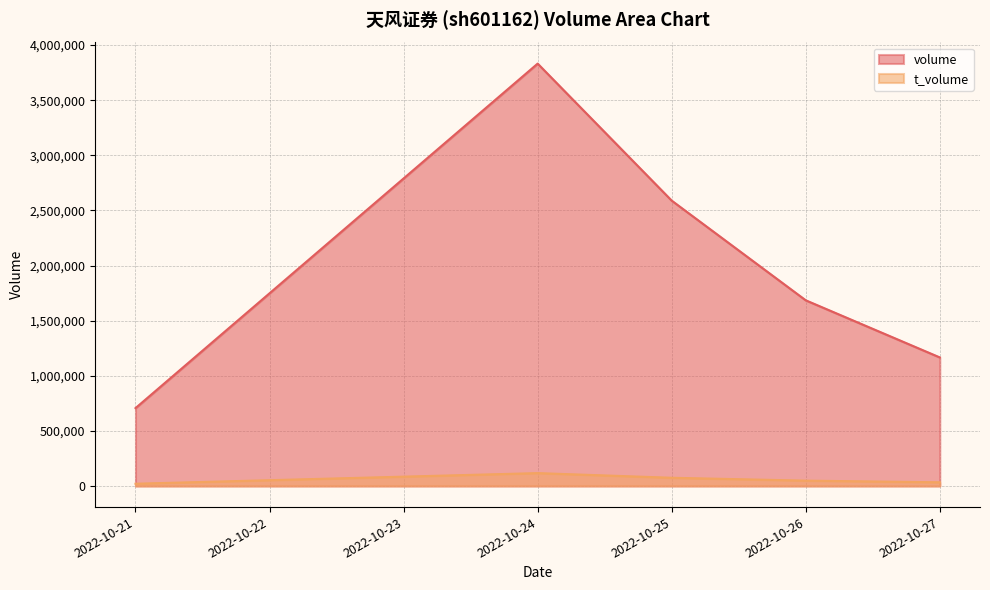

What is the spread (max minus min) of values at 2022-10-26?

1636120